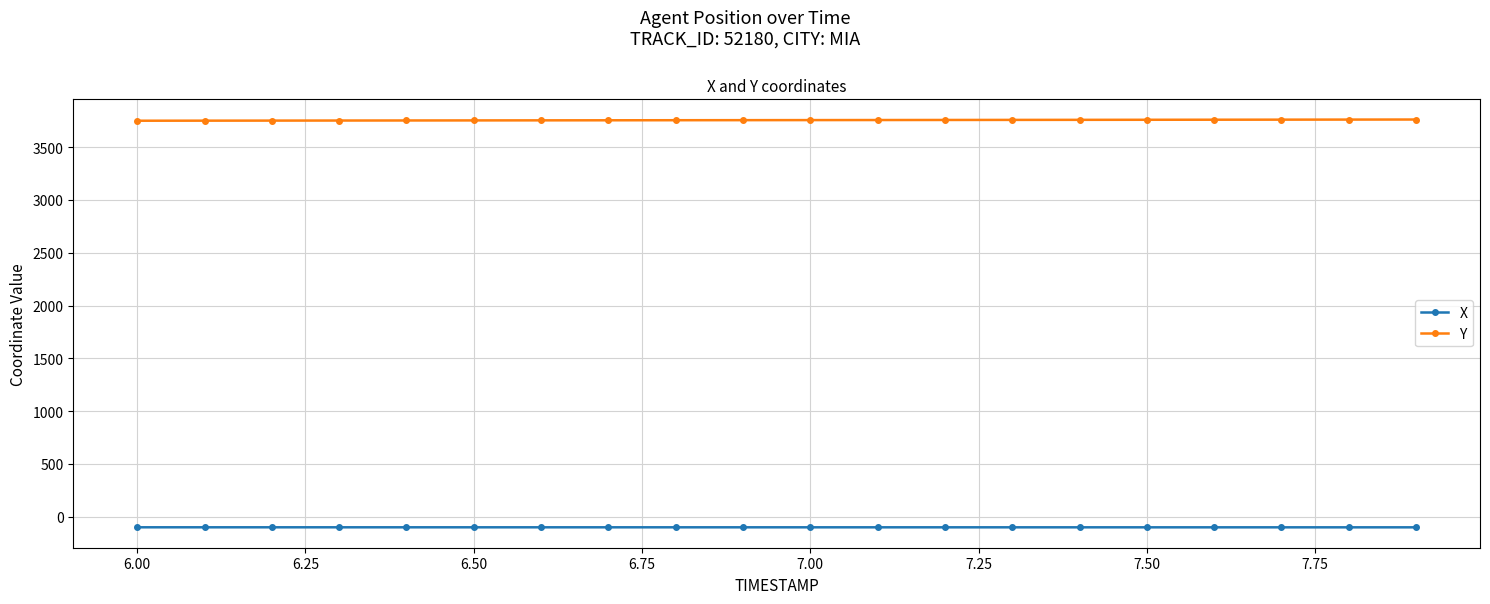

What is the highest value of the Y series?

3760.5